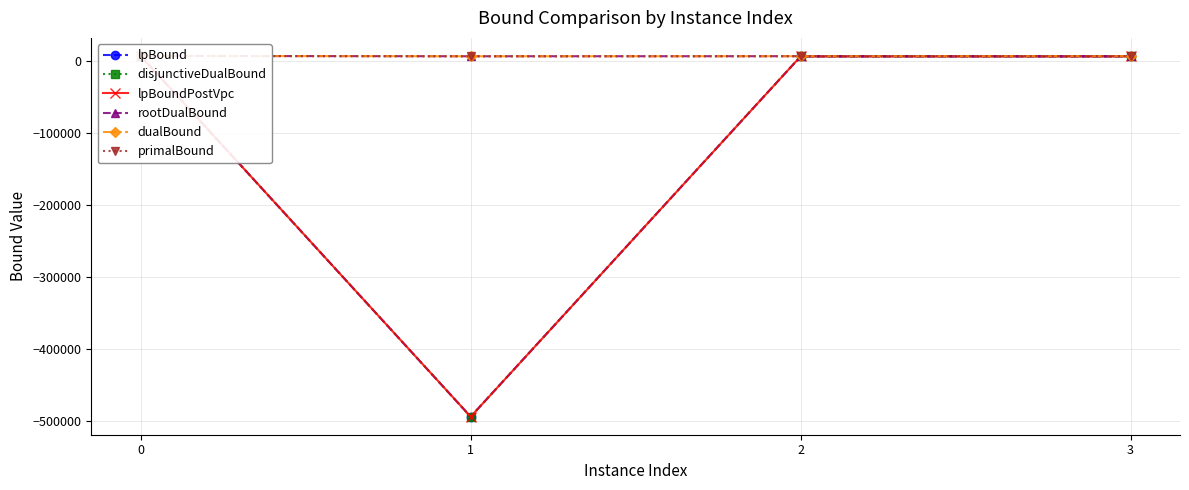

What are all the series names shown in the legend?

lpBound, disjunctiveDualBound, lpBoundPostVpc, rootDualBound, dualBound, primalBound